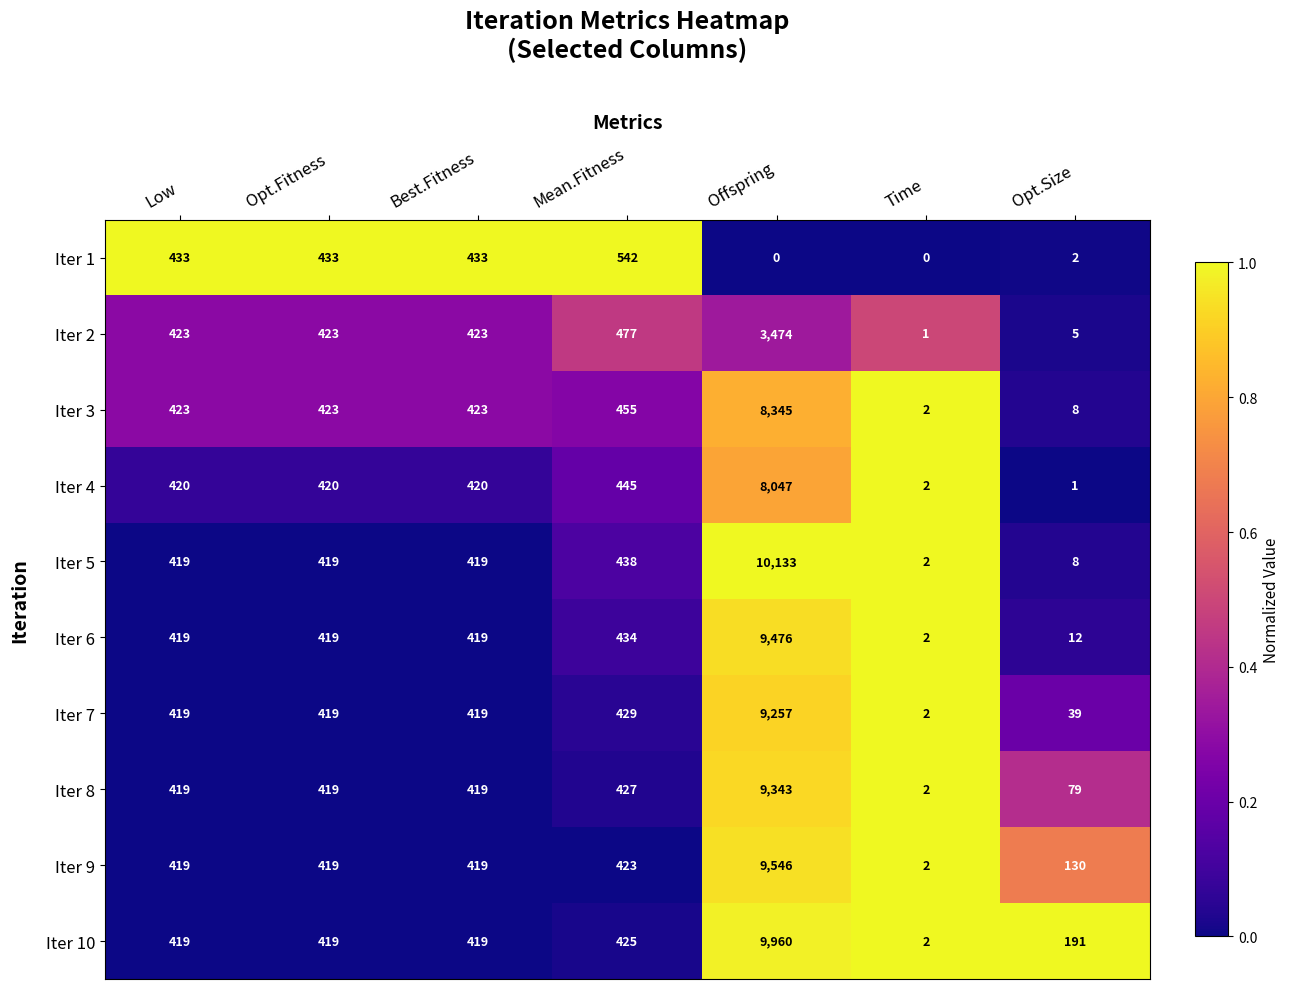

Between Best.Fitness and Offspring, which series saw the biggest shift?

Iter 5